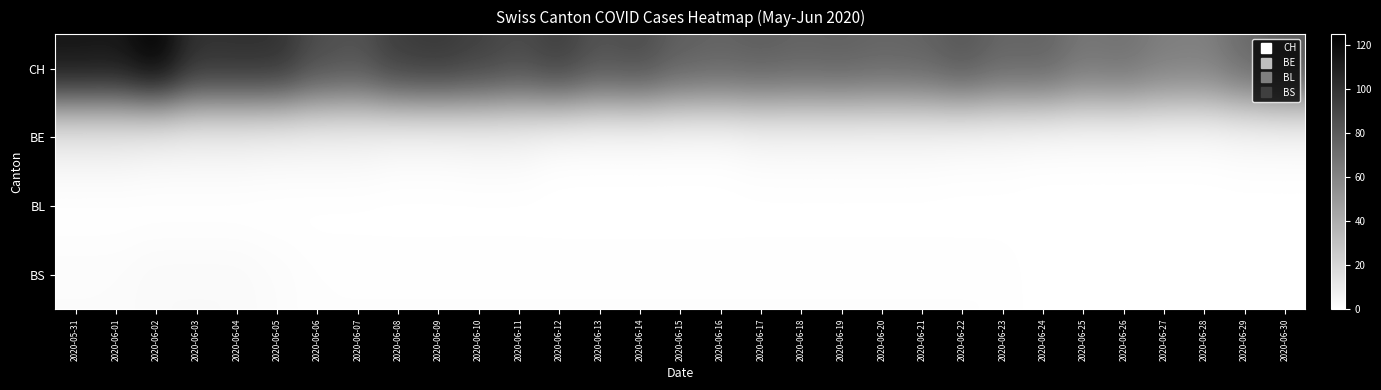

Reading left to right, list all the values displayed in this chart.

CH: 2020-05-31=115	2020-06-01=114	2020-06-02=125	2020-06-03=101	2020-06-04=102	2020-06-05=102	2020-06-06=88	2020-06-07=85	2020-06-08=96	2020-06-09=98	2020-06-10=94	2020-06-11=89	2020-06-12=95	2020-06-13=85	2020-06-14=88	2020-06-15=79	2020-06-16=77	2020-06-17=79	2020-06-18=77	2020-06-19=78	2020-06-20=76	2020-06-21=77	2020-06-22=83	2020-06-23=76	2020-06-24=77	2020-06-25=68	2020-06-26=70	2020-06-27=64	2020-06-28=63	2020-06-29=73	2020-06-30=81
BE: 2020-05-31=8	2020-06-01=8	2020-06-02=6	2020-06-03=6	2020-06-04=6	2020-06-05=5	2020-06-06=5	2020-06-07=5	2020-06-08=3	2020-06-09=3	2020-06-10=4	2020-06-11=4	2020-06-12=1	2020-06-13=1	2020-06-14=1	2020-06-15=1	2020-06-16=1	2020-06-17=3	2020-06-18=3	2020-06-19=3	2020-06-20=3	2020-06-21=3	2020-06-22=2	2020-06-23=2	2020-06-24=1	2020-06-25=1	2020-06-26=1	2020-06-27=1	2020-06-28=1	2020-06-29=2	2020-06-30=2
BL: 2020-05-31=0	2020-06-01=0	2020-06-02=0	2020-06-03=0	2020-06-04=0	2020-06-05=0	2020-06-06=0	2020-06-07=0	2020-06-08=0	2020-06-09=0	2020-06-10=0	2020-06-11=0	2020-06-12=0	2020-06-13=0	2020-06-14=0	2020-06-15=0	2020-06-16=0	2020-06-17=0	2020-06-18=0	2020-06-19=0	2020-06-20=0	2020-06-21=0	2020-06-22=0	2020-06-23=0	2020-06-24=0	2020-06-25=0	2020-06-26=0	2020-06-27=0	2020-06-28=0	2020-06-29=0	2020-06-30=0
BS: 2020-05-31=2	2020-06-01=2	2020-06-02=3	2020-06-03=3	2020-06-04=3	2020-06-05=2	2020-06-06=1	2020-06-07=1	2020-06-08=1	2020-06-09=1	2020-06-10=1	2020-06-11=1	2020-06-12=1	2020-06-13=1	2020-06-14=1	2020-06-15=1	2020-06-16=1	2020-06-17=1	2020-06-18=1	2020-06-19=1	2020-06-20=1	2020-06-21=1	2020-06-22=1	2020-06-23=1	2020-06-24=0	2020-06-25=0	2020-06-26=0	2020-06-27=0	2020-06-28=0	2020-06-29=0	2020-06-30=0